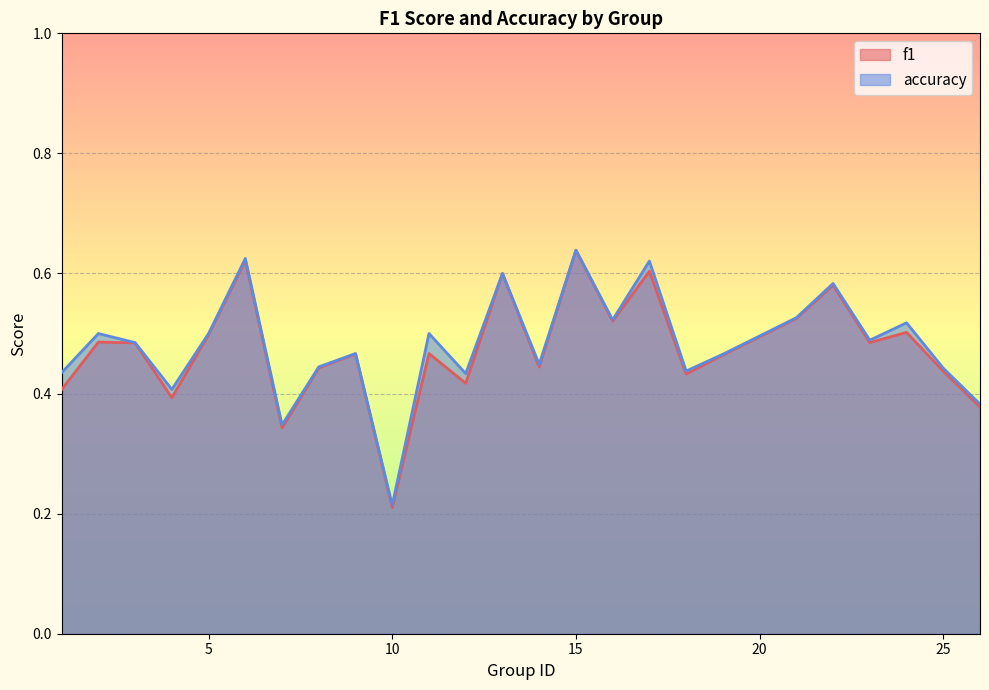

What is the maximum value shown in the chart?

0.6